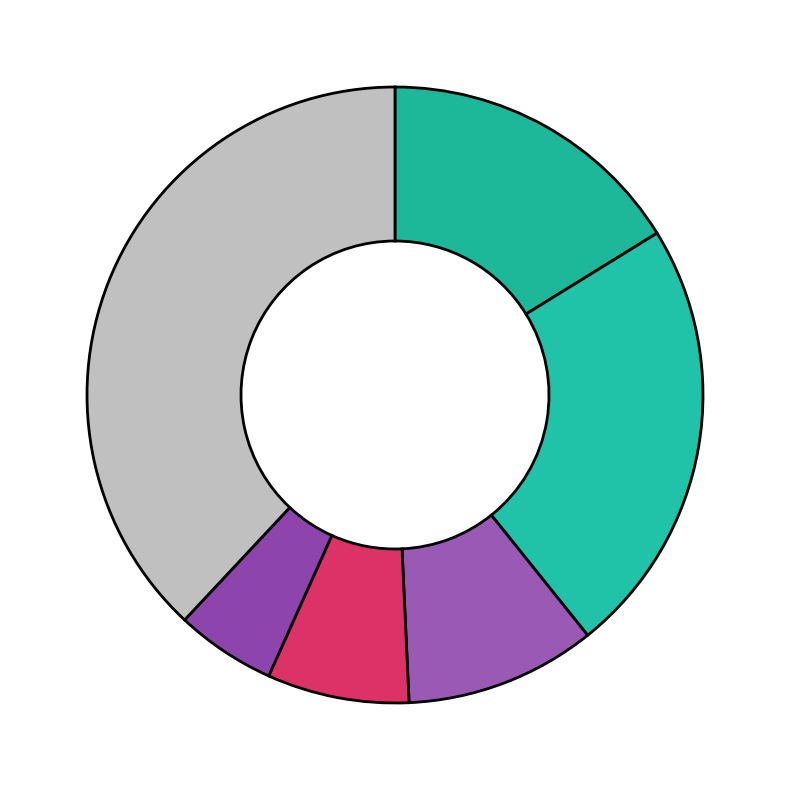

How many segments does this pie chart have?

6